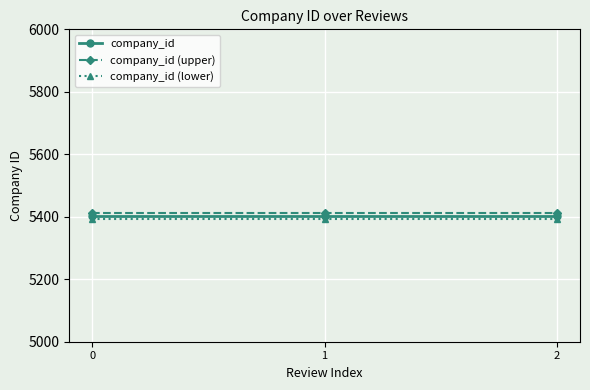

What are all the series names shown in the legend?

company_id, company_id (upper), company_id (lower)